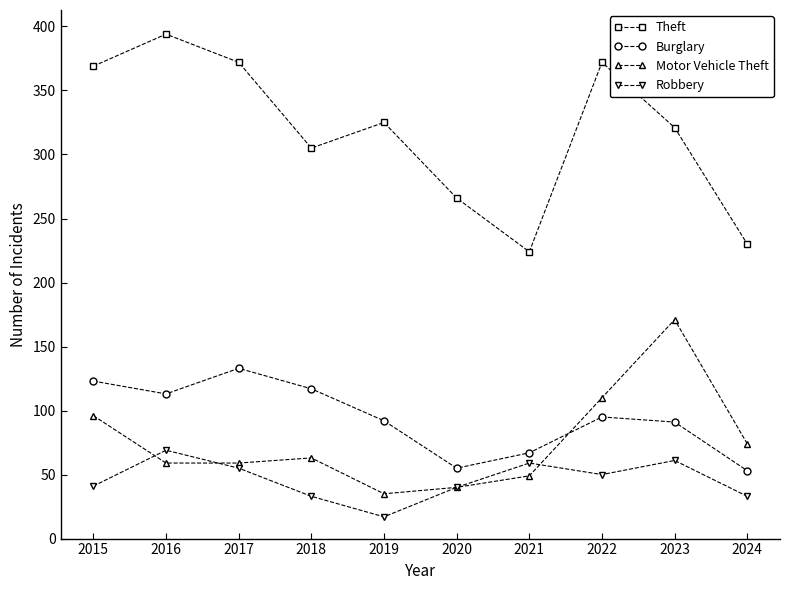

How many values in the Robbery series are below 50?

5